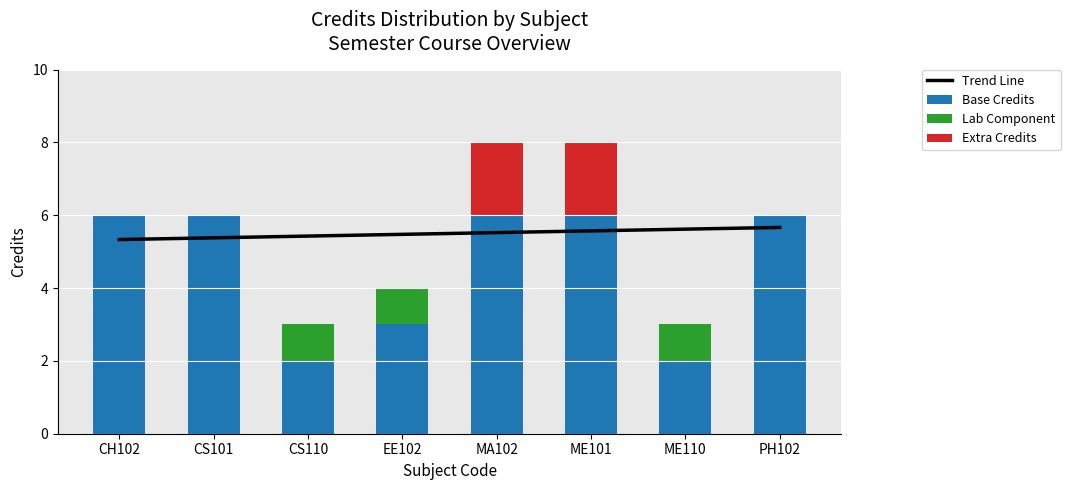

Reading right to left, transcribe all the data shown in this chart.

Trend Line: PH102=5.7	ME110=5.6	ME101=5.6	MA102=5.5	EE102=5.5	CS110=5.4	CS101=5.4	CH102=5.3
Base Credits: PH102=6.0	ME110=2.0	ME101=6.0	MA102=6.0	EE102=3.0	CS110=2.0	CS101=6.0	CH102=6.0
Lab Component: PH102=0.0	ME110=1.0	ME101=0.0	MA102=0.0	EE102=1.0	CS110=1.0	CS101=0.0	CH102=0.0
Extra Credits: PH102=0.0	ME110=0.0	ME101=2.0	MA102=2.0	EE102=0.0	CS110=0.0	CS101=0.0	CH102=0.0